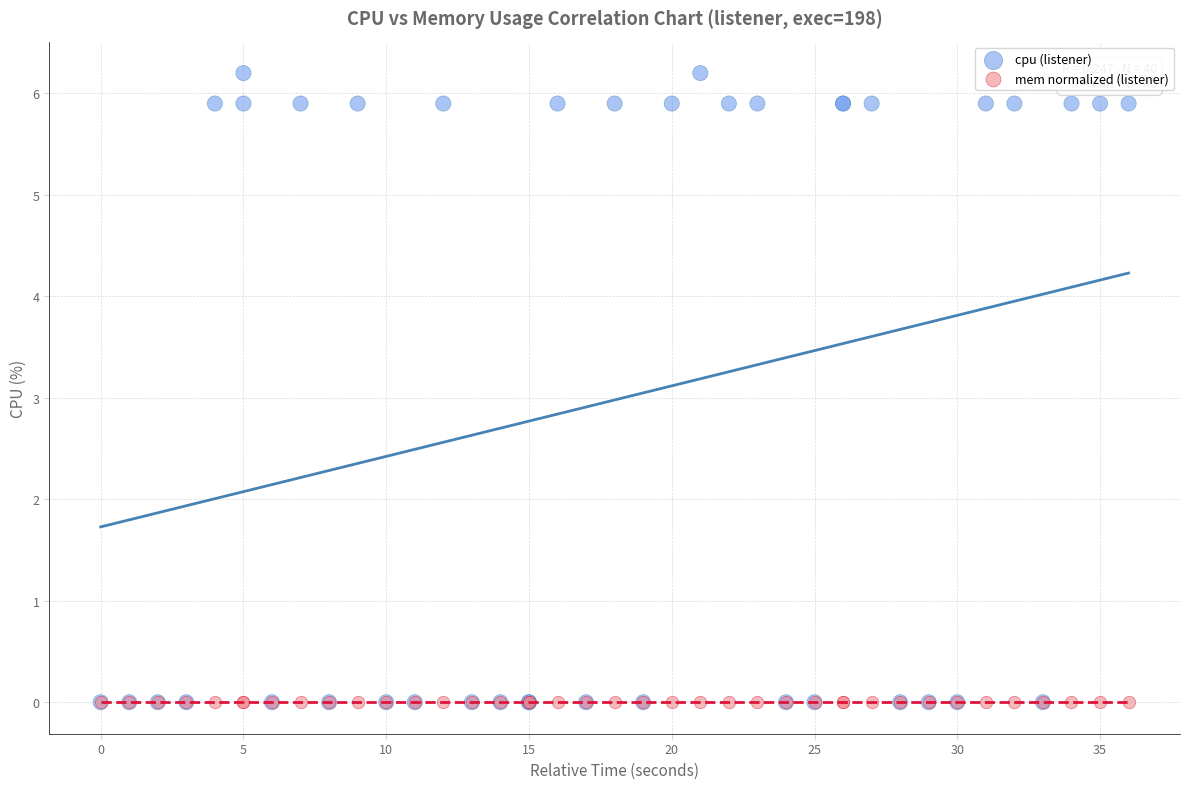

Which series contains the highest Y value?

cpu (listener)